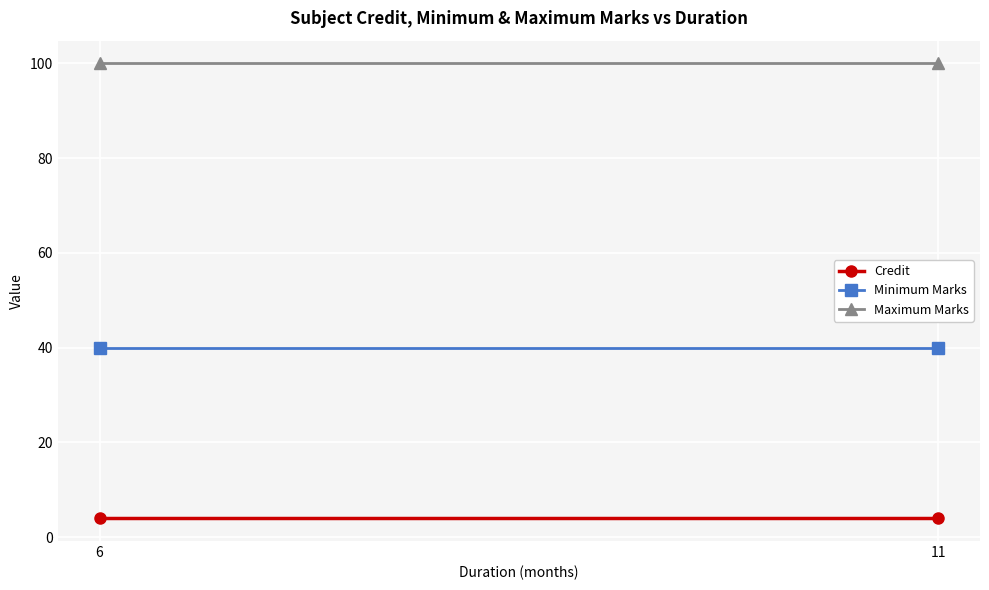

What is the average value of the Maximum Marks series?

100